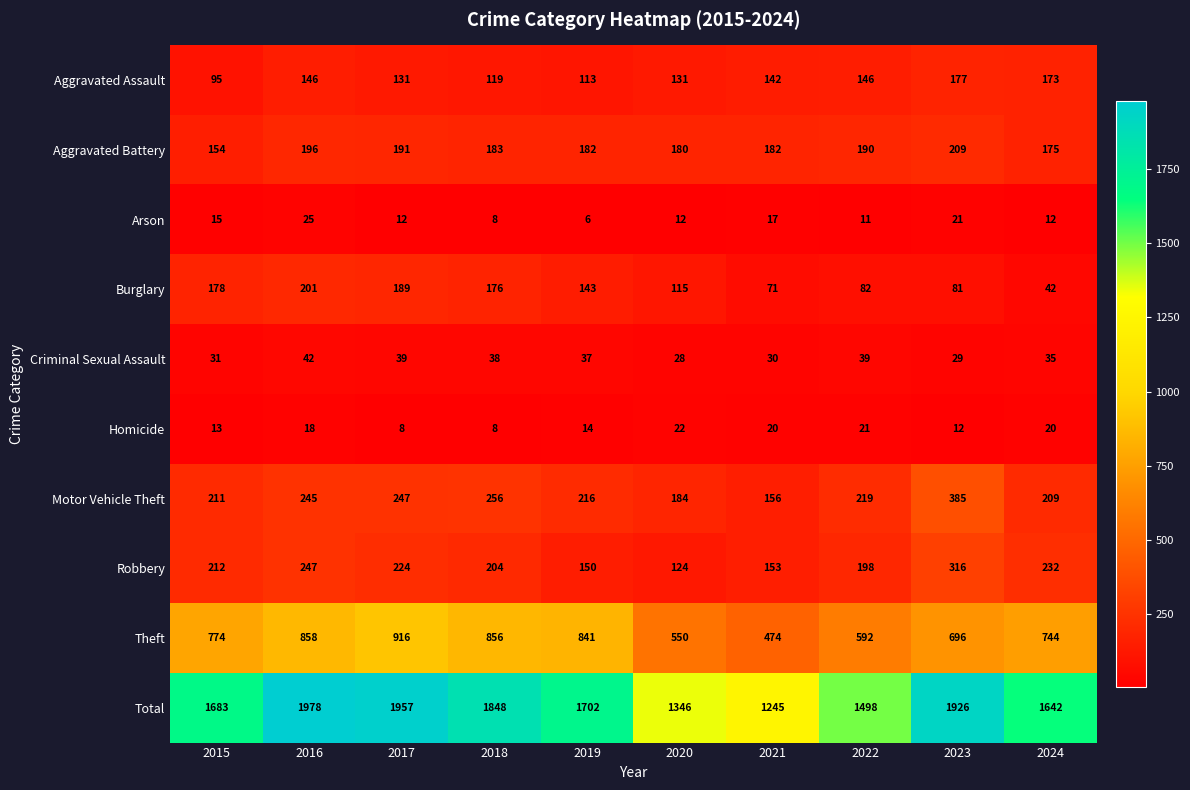

Which label corresponds to the largest value in the chart?

2016